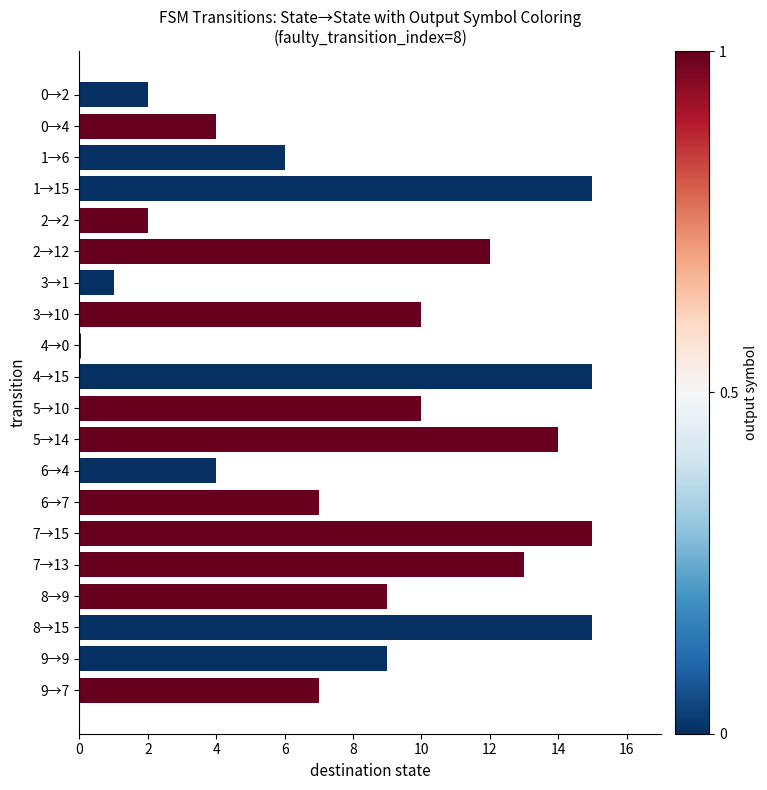

What is the ratio of the value at 1→6 to the value at 9→7?

0.9